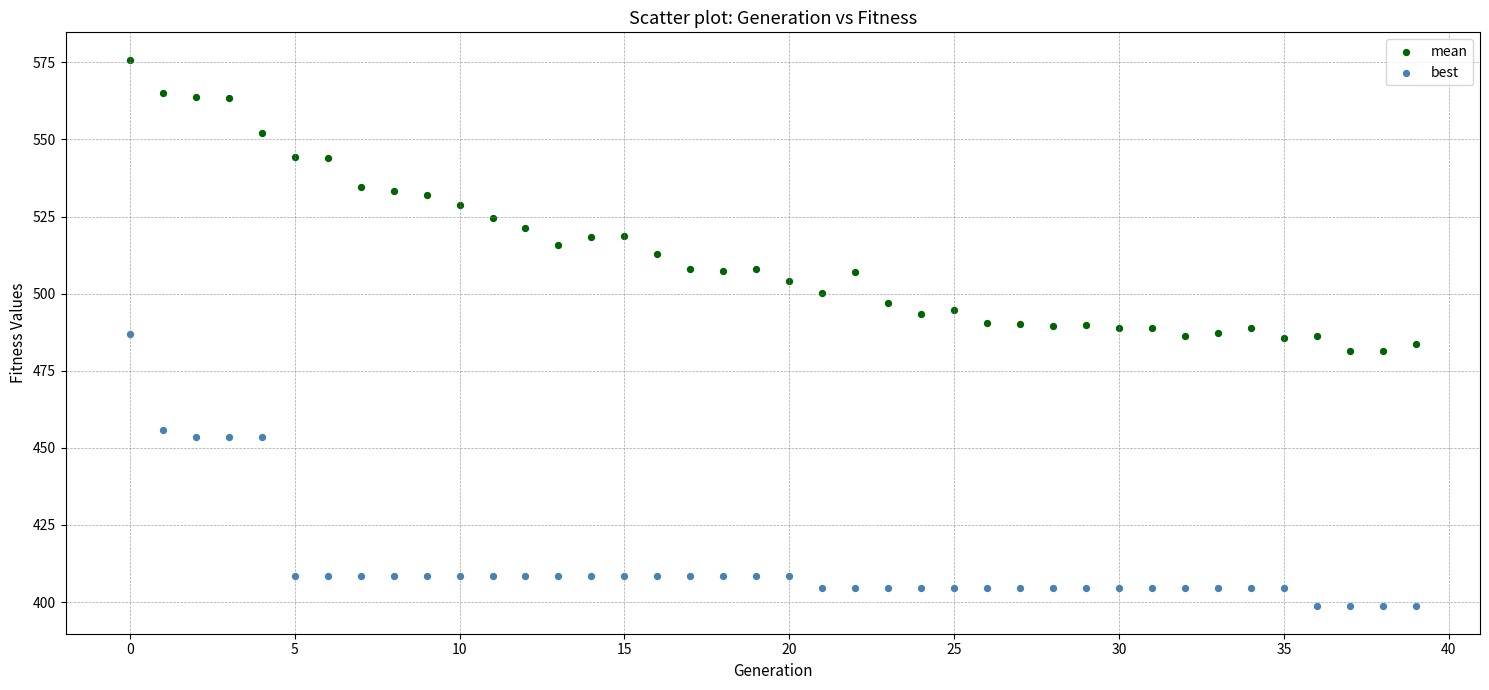

What are all the series names shown in the legend?

mean, best